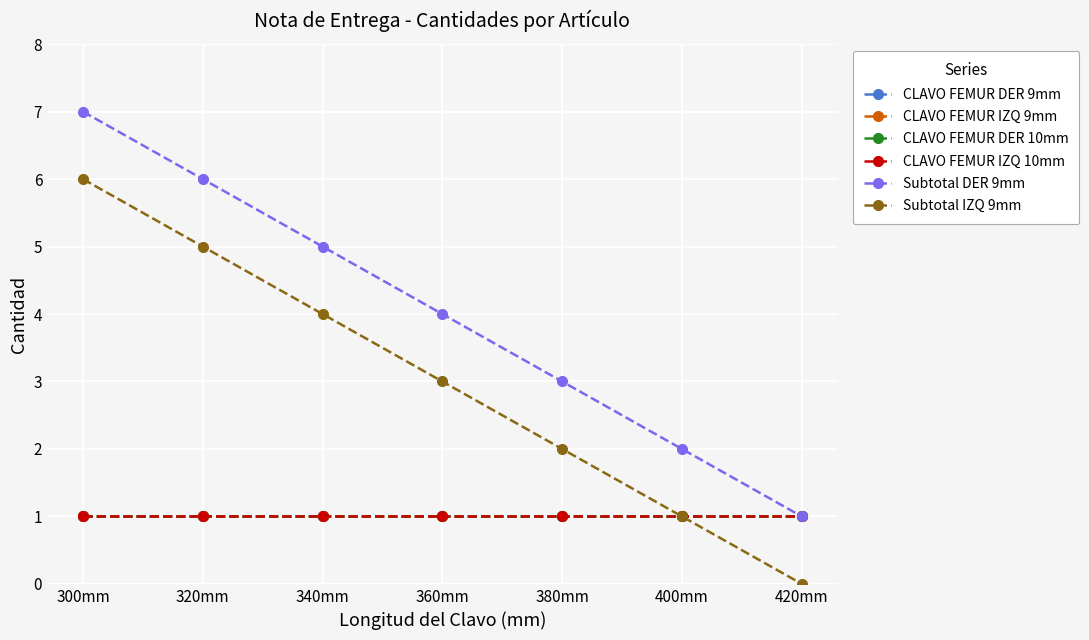

Reading left to right, what are all the values shown in this chart?

CLAVO FEMUR DER 9mm: 1	1	1	1	1	1	1
CLAVO FEMUR IZQ 9mm: 1	1	1	1	1	1	1
CLAVO FEMUR DER 10mm: 1	1	1	1	1	1	1
CLAVO FEMUR IZQ 10mm: 1	1	1	1	1	1	1
Subtotal DER 9mm: 7	6	5	4	3	2	1
Subtotal IZQ 9mm: 6	5	4	3	2	1	0